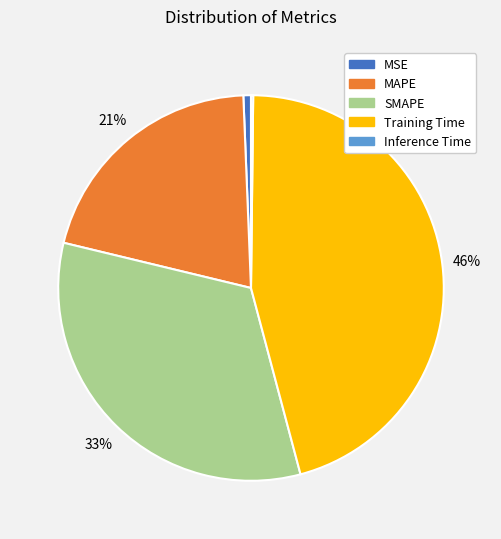

True or false: Training Time accounts for 36% of the total.

False